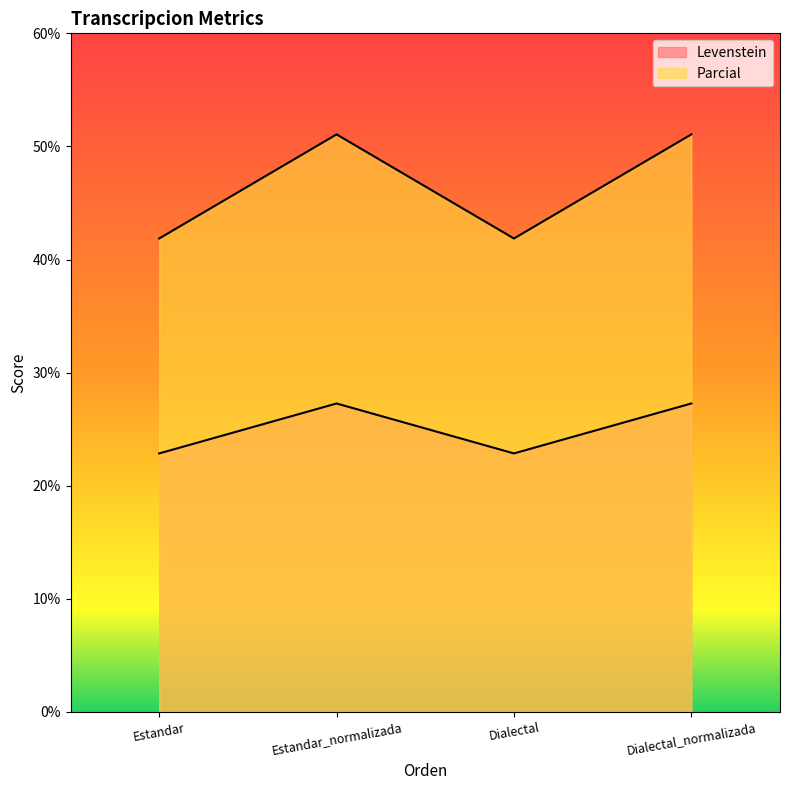

How many lines are shown in the chart?

2